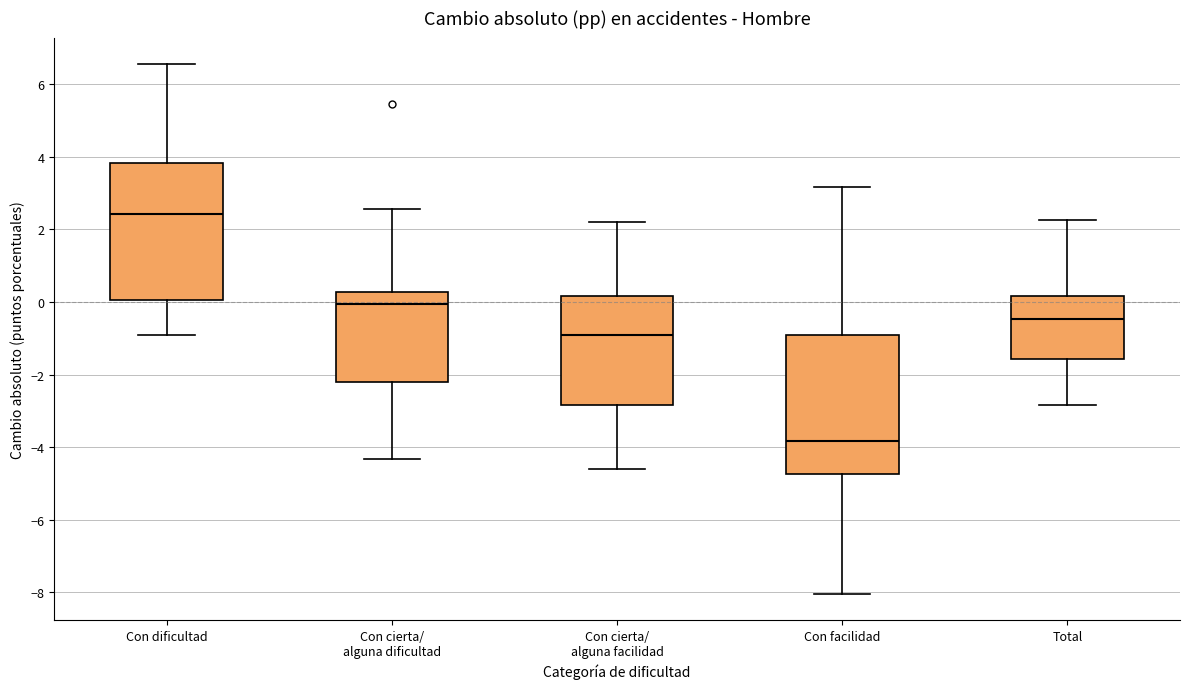

Reading left to right, read every box against the y-axis: the position of its median line, the range the box covers, and the ends of its whiskers. The values are not printed on the chart, so give them approximately, as read against the axis.

Con dificultad: median 2.4, box 0.0 to 3.8, whiskers -1.0 to 6.6
Con cierta/ alguna dificultad: median 0.0, box -2.2 to 0.2, whiskers -4.4 to 2.6
Con cierta/ alguna facilidad: median -1.0, box -2.8 to 0.2, whiskers -4.6 to 2.2
Con facilidad: median -3.8, box -4.8 to -1.0, whiskers -8.0 to 3.2
Total: median -0.4, box -1.6 to 0.2, whiskers -2.8 to 2.2